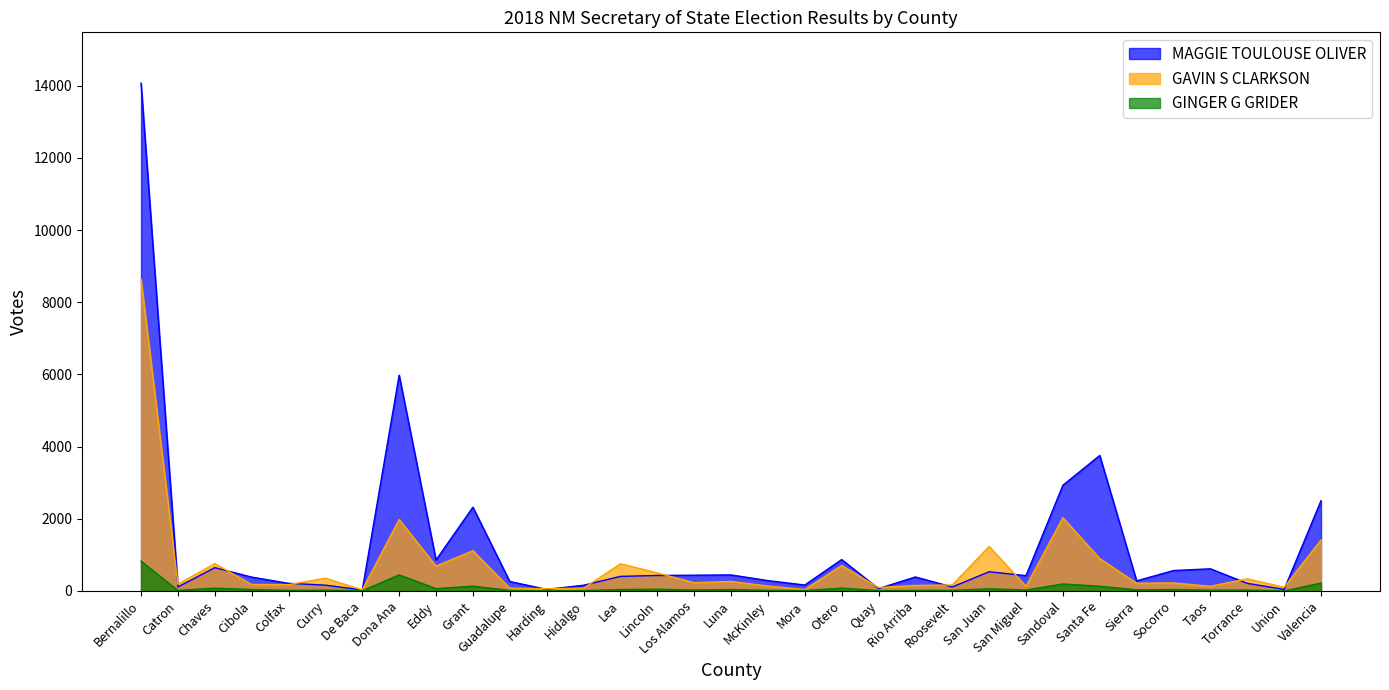

How many lines are shown in the chart?

3